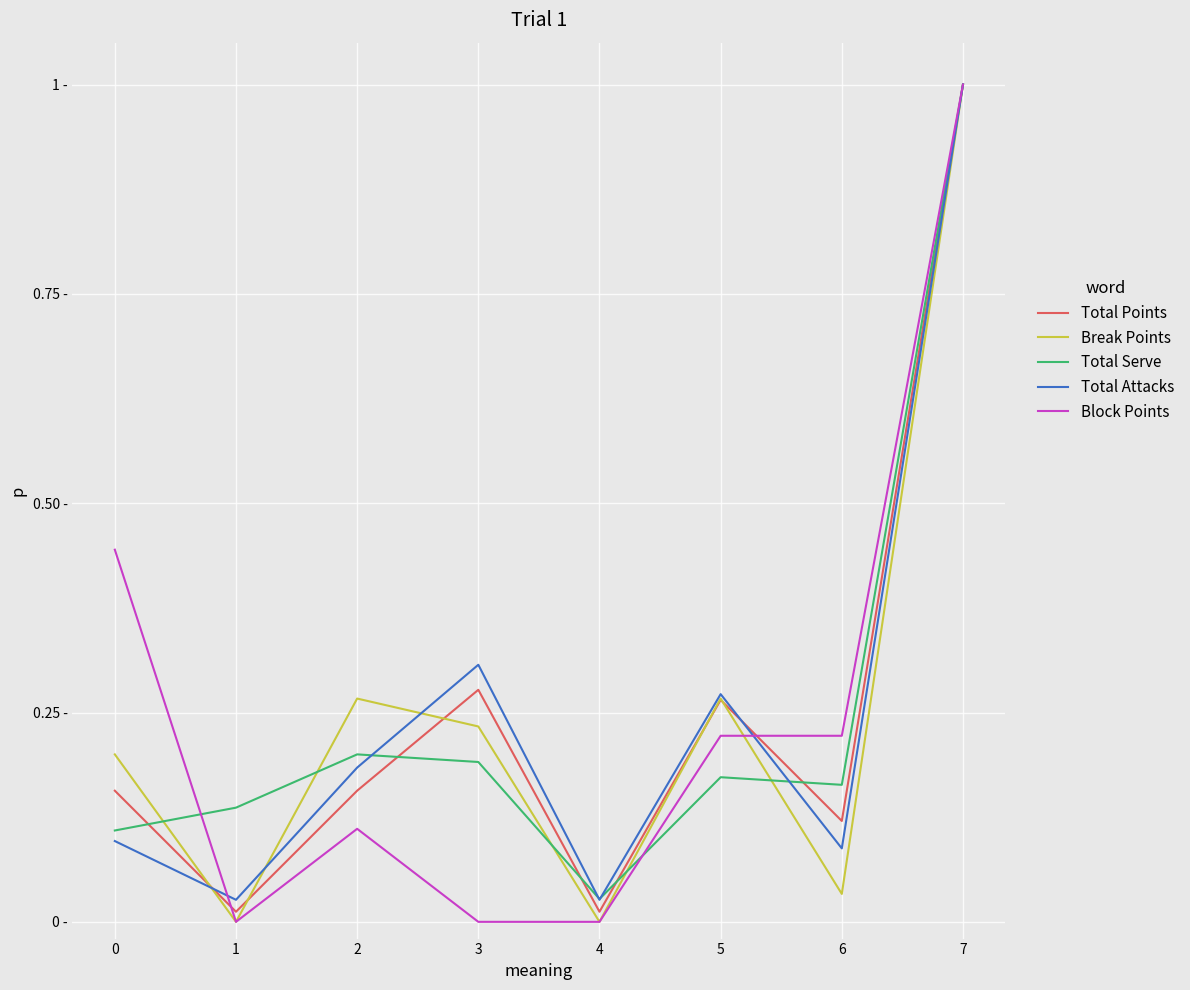

Reading left to right, transcribe all the data shown in this chart.

Total Points: 0=0.2	1=0.0	2=0.2	3=0.3	4=0.0	5=0.3	6=0.1	7=1.0
Break Points: 0=0.2	1=0.0	2=0.3	3=0.2	4=0.0	5=0.3	6=0.0	7=1.0
Total Serve: 0=0.1	1=0.1	2=0.2	3=0.2	4=0.0	5=0.2	6=0.2	7=1.0
Total Attacks: 0=0.1	1=0.0	2=0.2	3=0.3	4=0.0	5=0.3	6=0.1	7=1.0
Block Points: 0=0.4	1=0.0	2=0.1	3=0.0	4=0.0	5=0.2	6=0.2	7=1.0